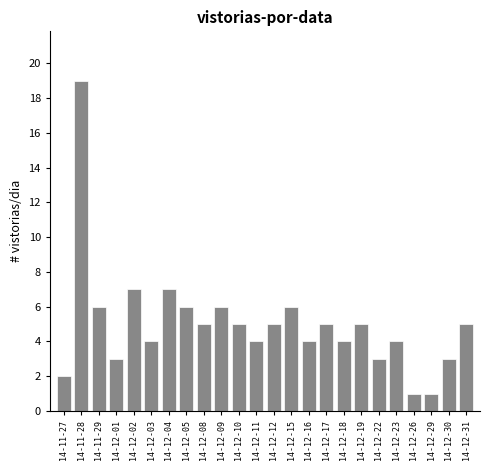

Reading right to left, extract all data points from this chart.

14-12-31=5	14-12-30=3	14-12-29=1	14-12-26=1	14-12-23=4	14-12-22=3	14-12-19=5	14-12-18=4	14-12-17=5	14-12-16=4	14-12-15=6	14-12-12=5	14-12-11=4	14-12-10=5	14-12-09=6	14-12-08=5	14-12-05=6	14-12-04=7	14-12-03=4	14-12-02=7	14-12-01=3	14-11-29=6	14-11-28=19	14-11-27=2